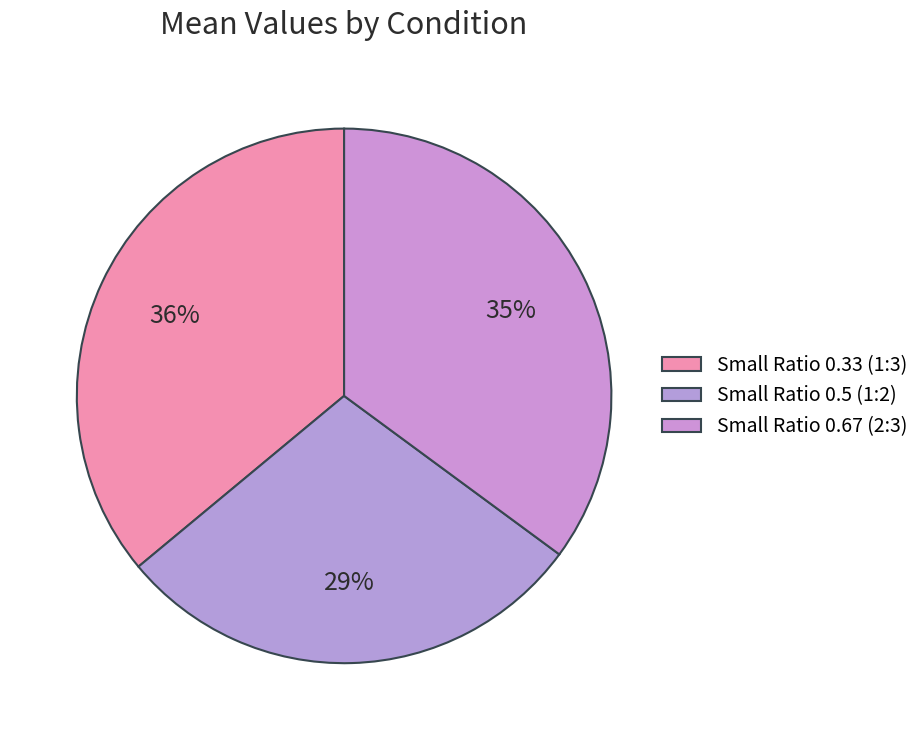

Does Small Ratio 0.5 (1:2) account for over 50% of the chart?

No